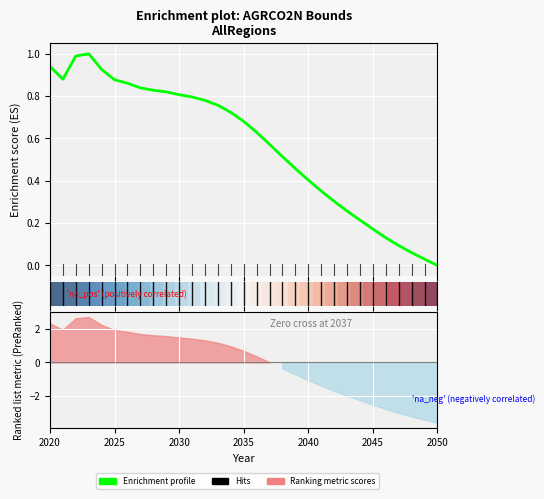

What is the average value of the Enrichment profile series?

0.6